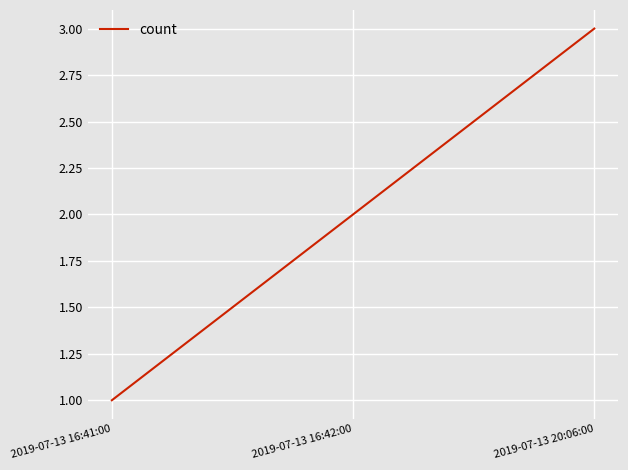

What is the sum of all values?

6